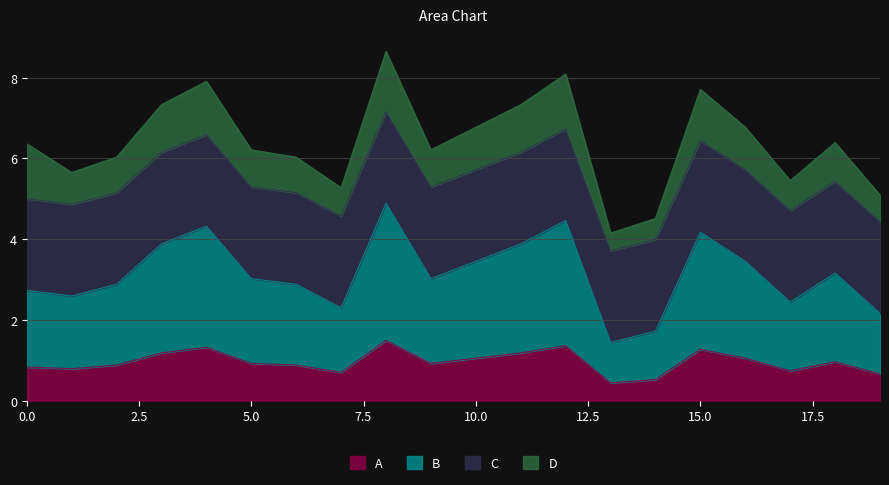

What is the maximum value for A?

1.5